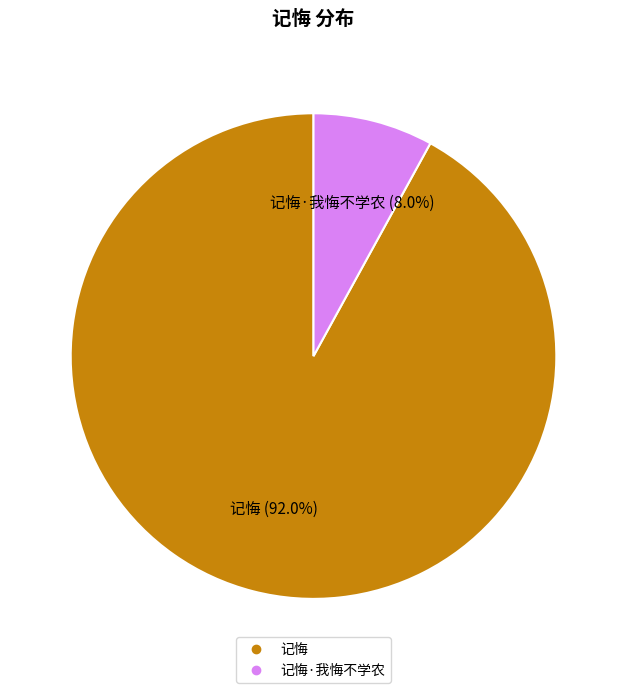

Count the number of slices in the pie.

2